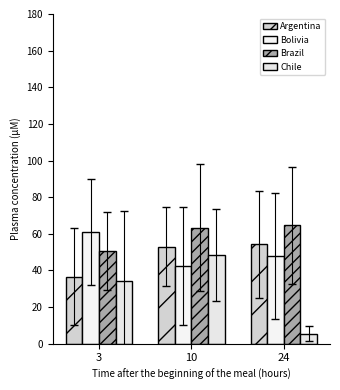

Count the number of data series in this chart.

4